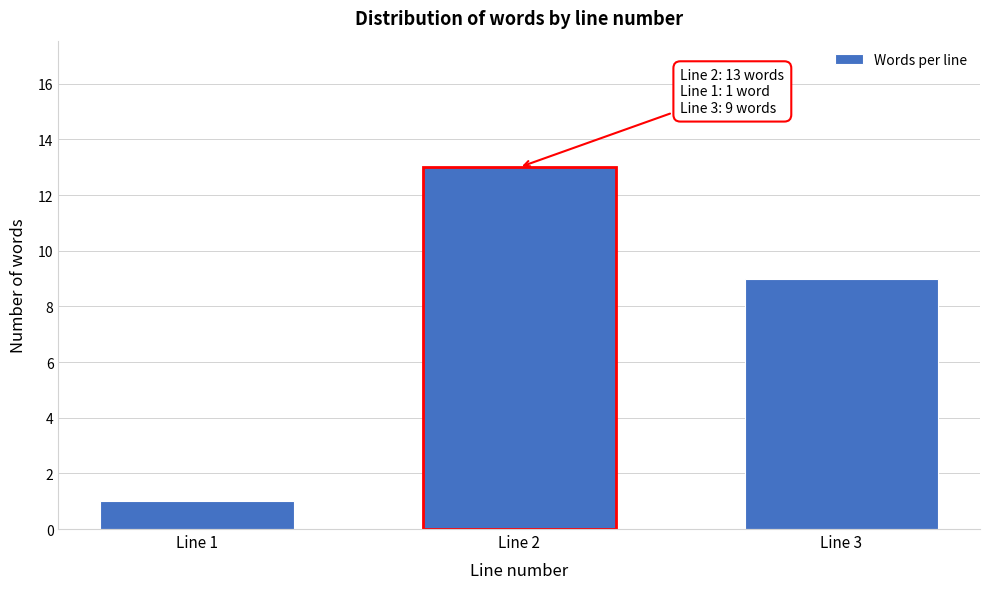

Reading left to right, extract all data points from this chart.

Line 1=1	Line 2=13	Line 3=9